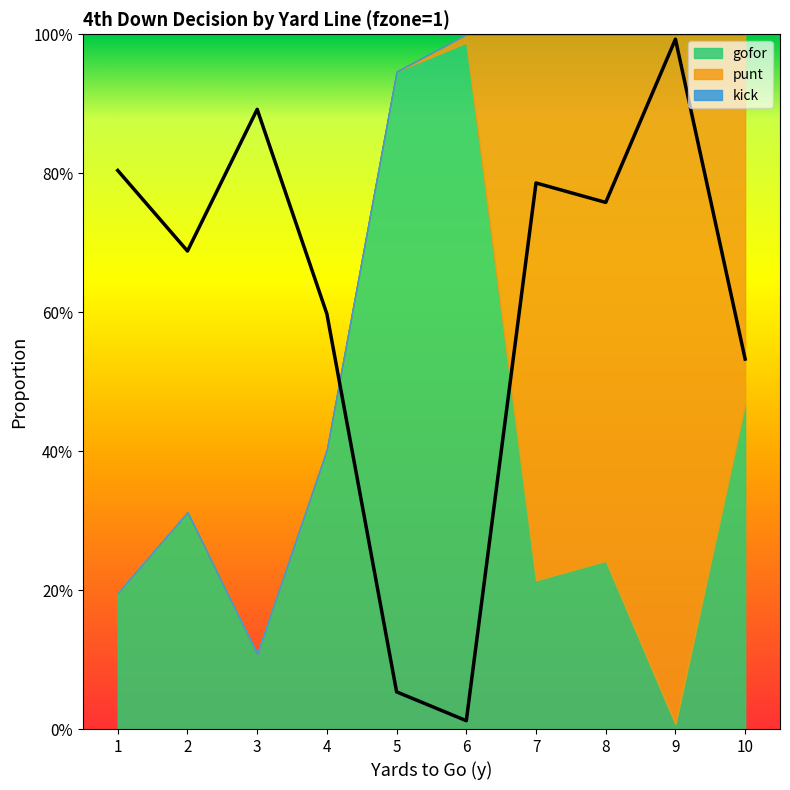

True or false: punt and kick intersect in this chart.

False